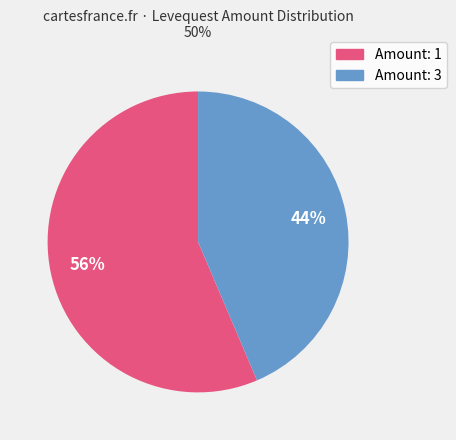

To the nearest percent, what is the average slice percentage?

50%